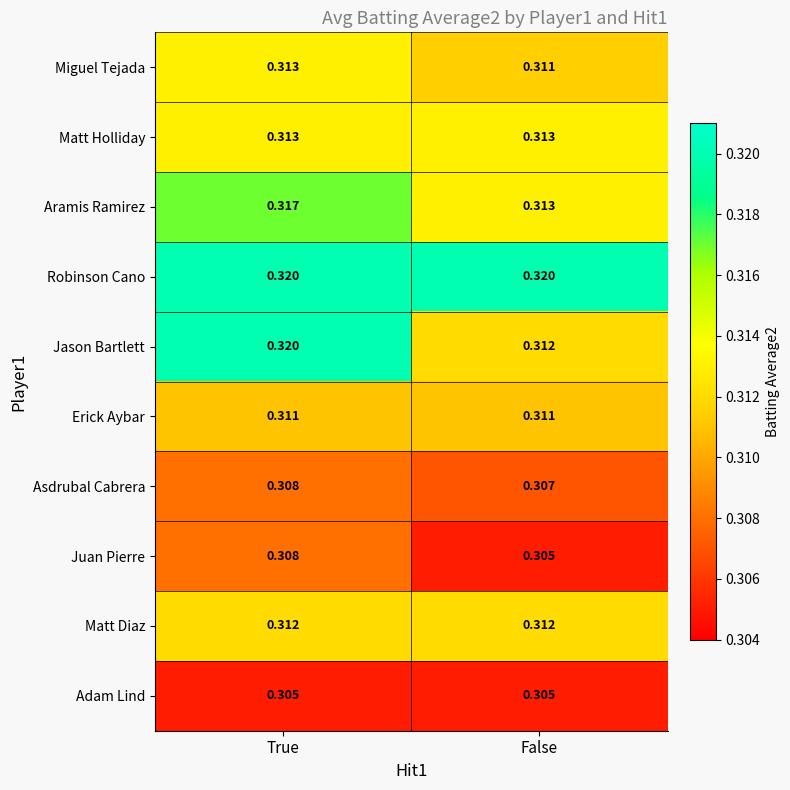

At how many categories does at least one series exceed 0?

2